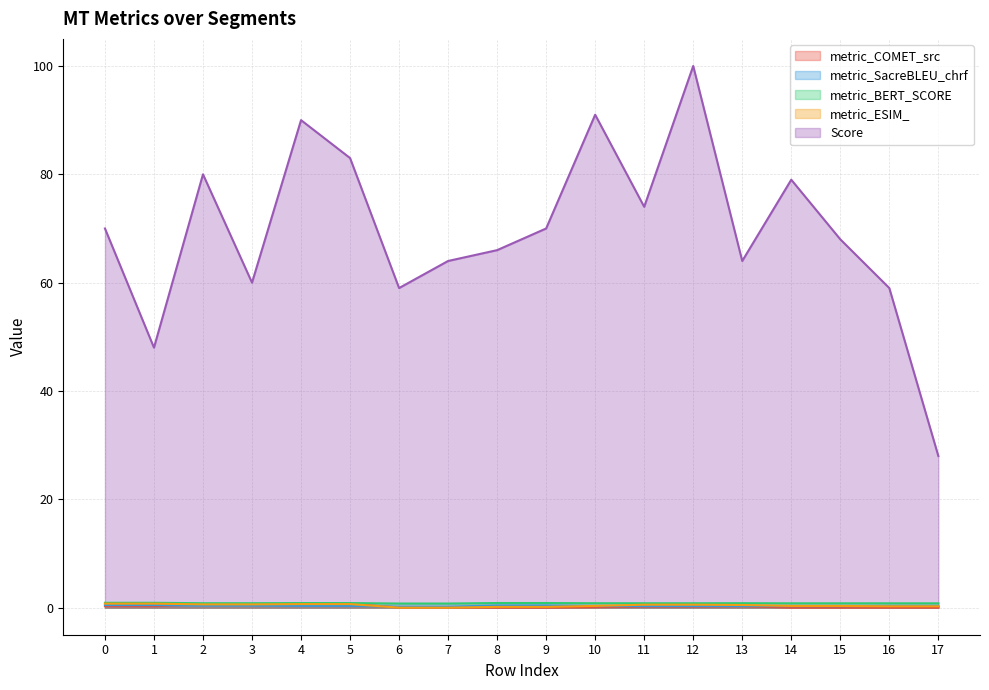

What is the value of the Score point at the 13th from the left?

100.0